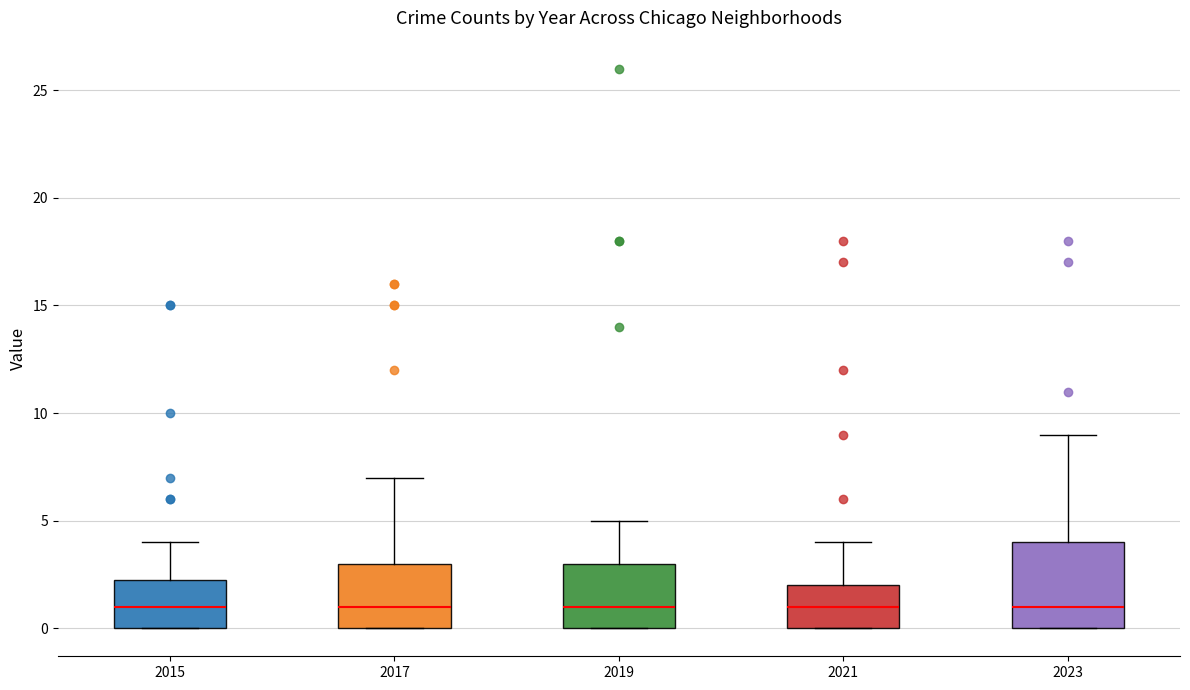

Where is the upper edge of the box at x = 2019 on the y-axis? The values are not printed on the chart, so give them approximately, as read against the axis.

3.0